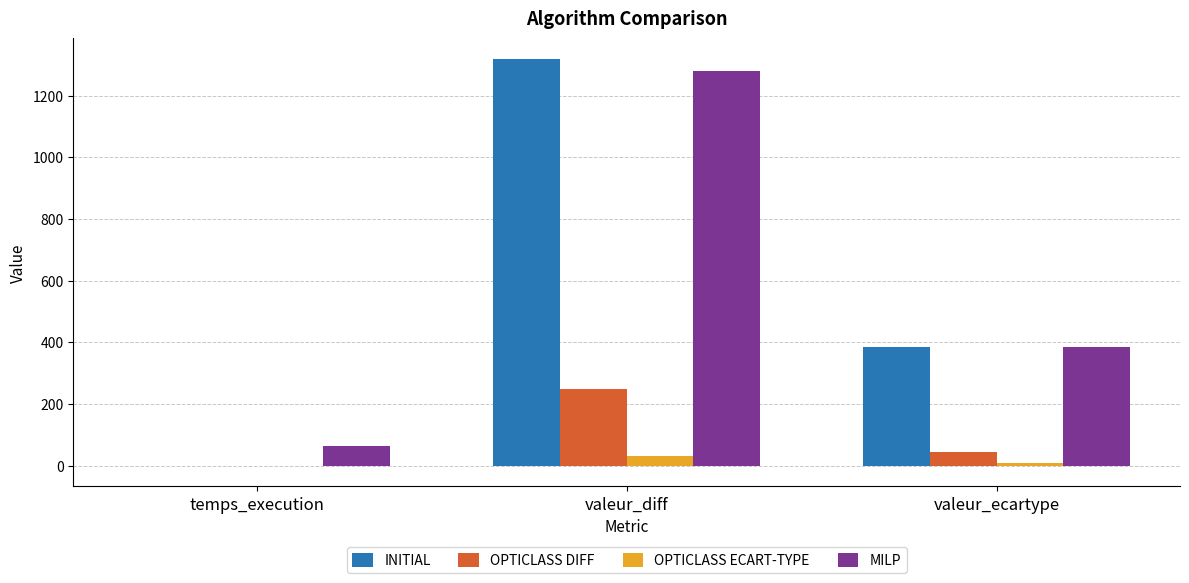

At which label does INITIAL first exceed 385?

valeur_diff